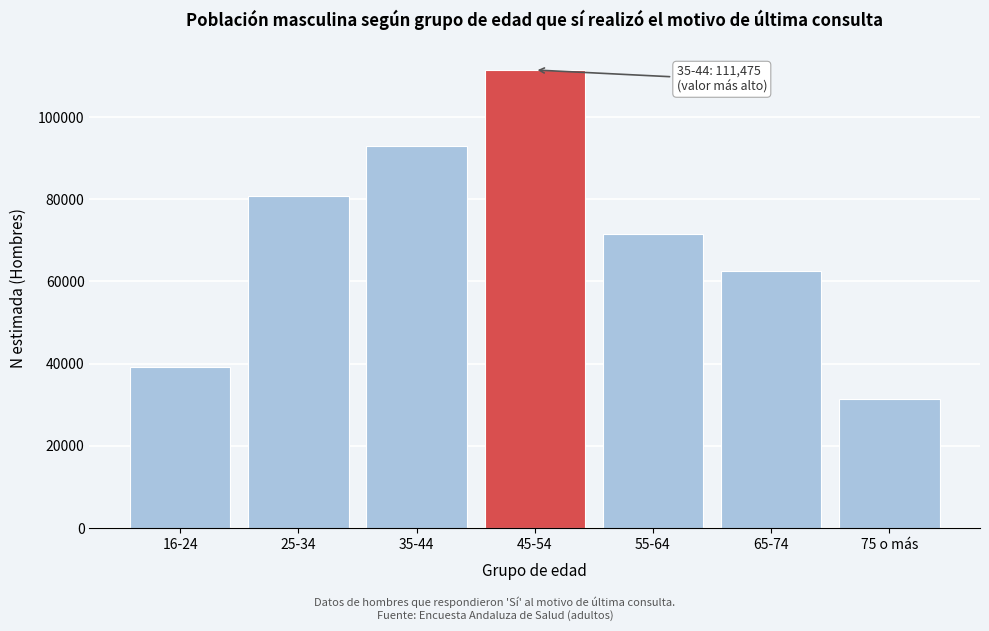

Reading right to left, what are all the values shown in this chart?

75 o más=31292	65-74=62656	55-64=71583	45-54=111475	35-44=92873	25-34=80735	16-24=39078